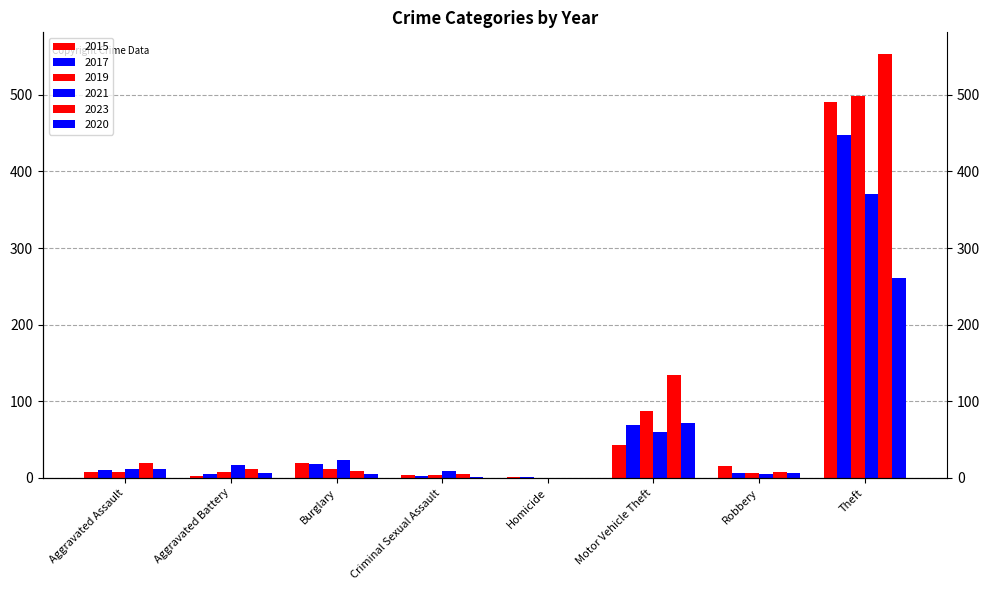

Between Aggravated Assault and Theft, which is larger?

Theft